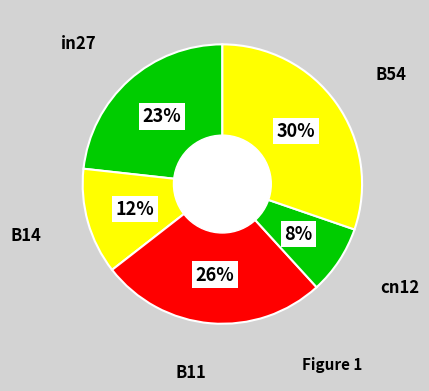

How many slices are in this pie chart?

5